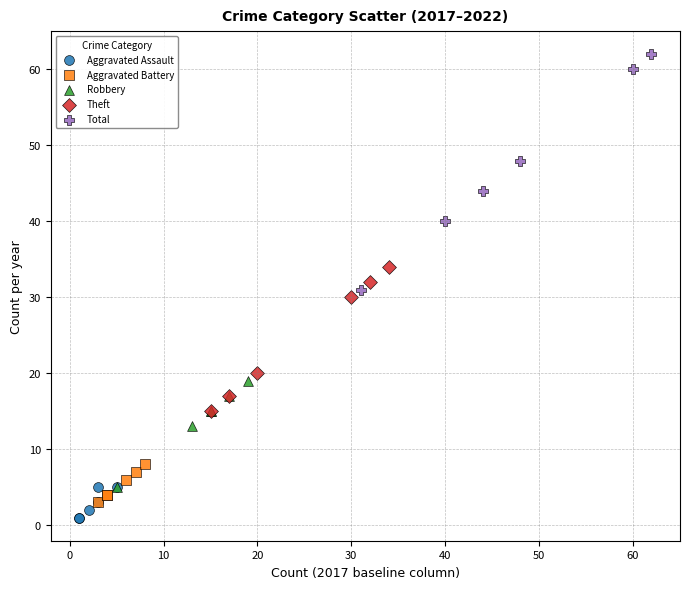

Which series has the largest Y range (max minus min)?

Total